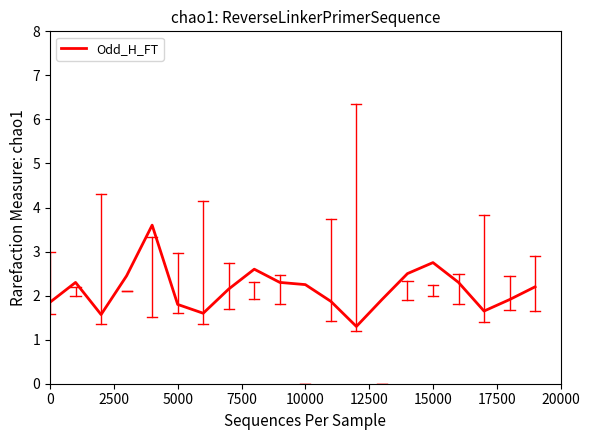

How many series are shown in this chart?

1